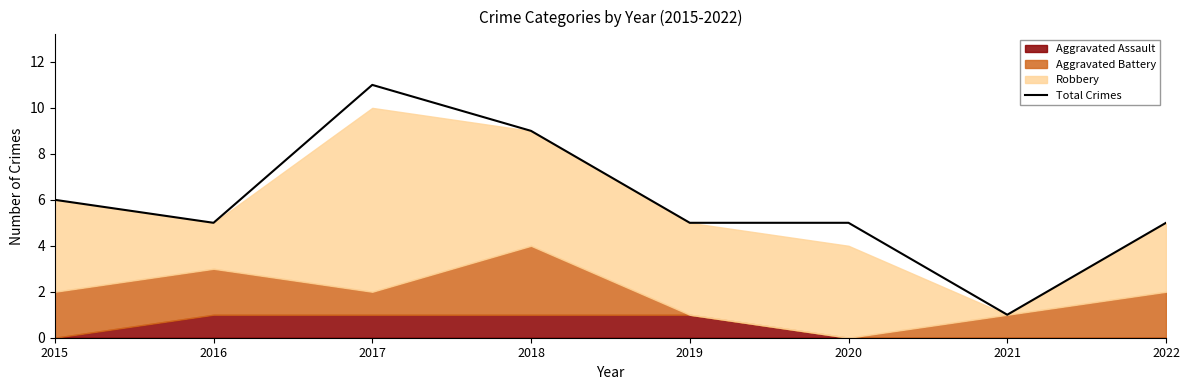

At which category does the data reach its first local valley?

2016